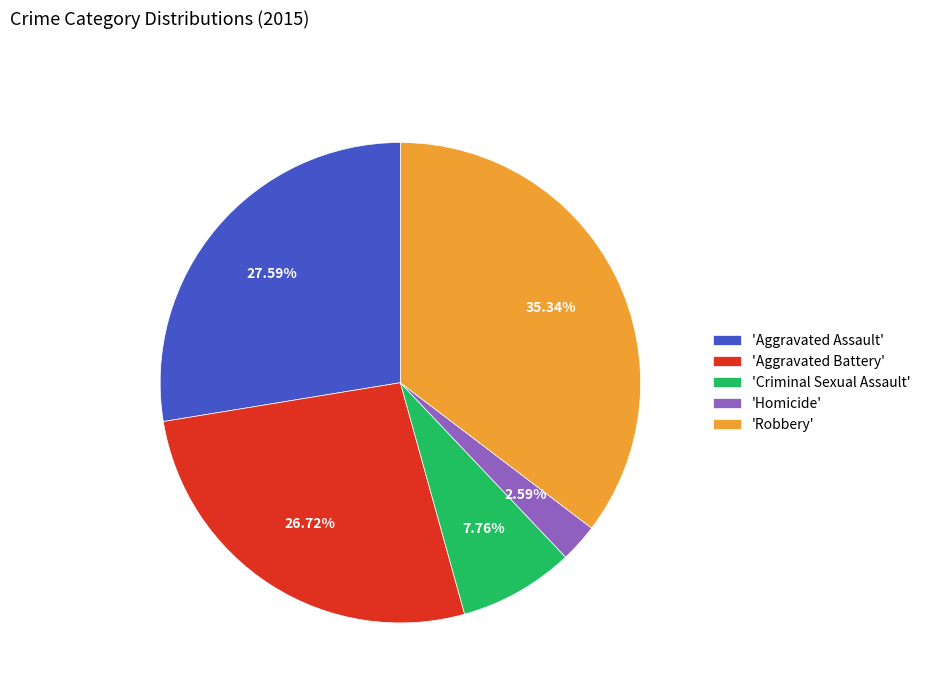

Rank the categories by value from lowest to highest.

'Homicide', 'Criminal Sexual Assault', 'Aggravated Battery', 'Aggravated Assault', 'Robbery'